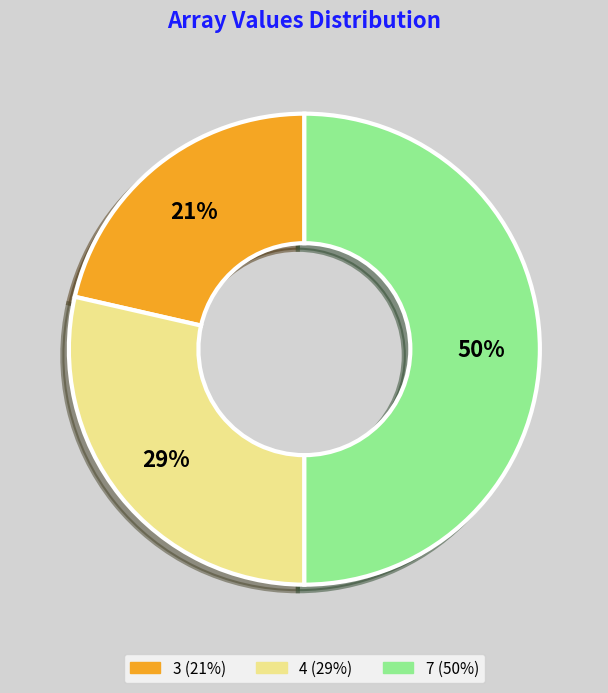

To the nearest percent, what is the difference between the 4 and 7 slice percentages?

21%